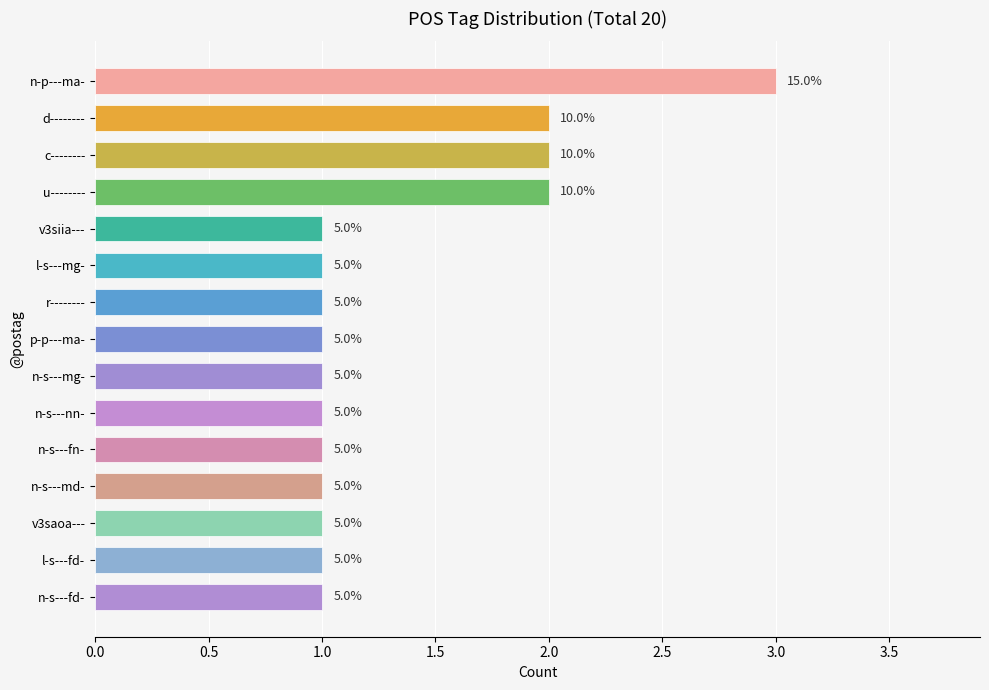

How many bars are there in total?

15